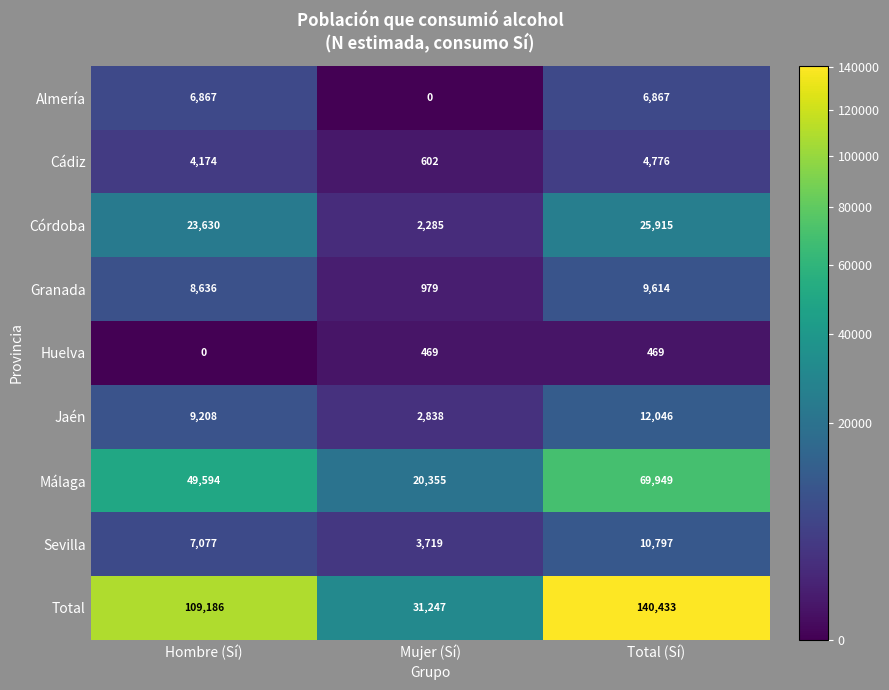

What is the maximum value shown in the chart?

140433